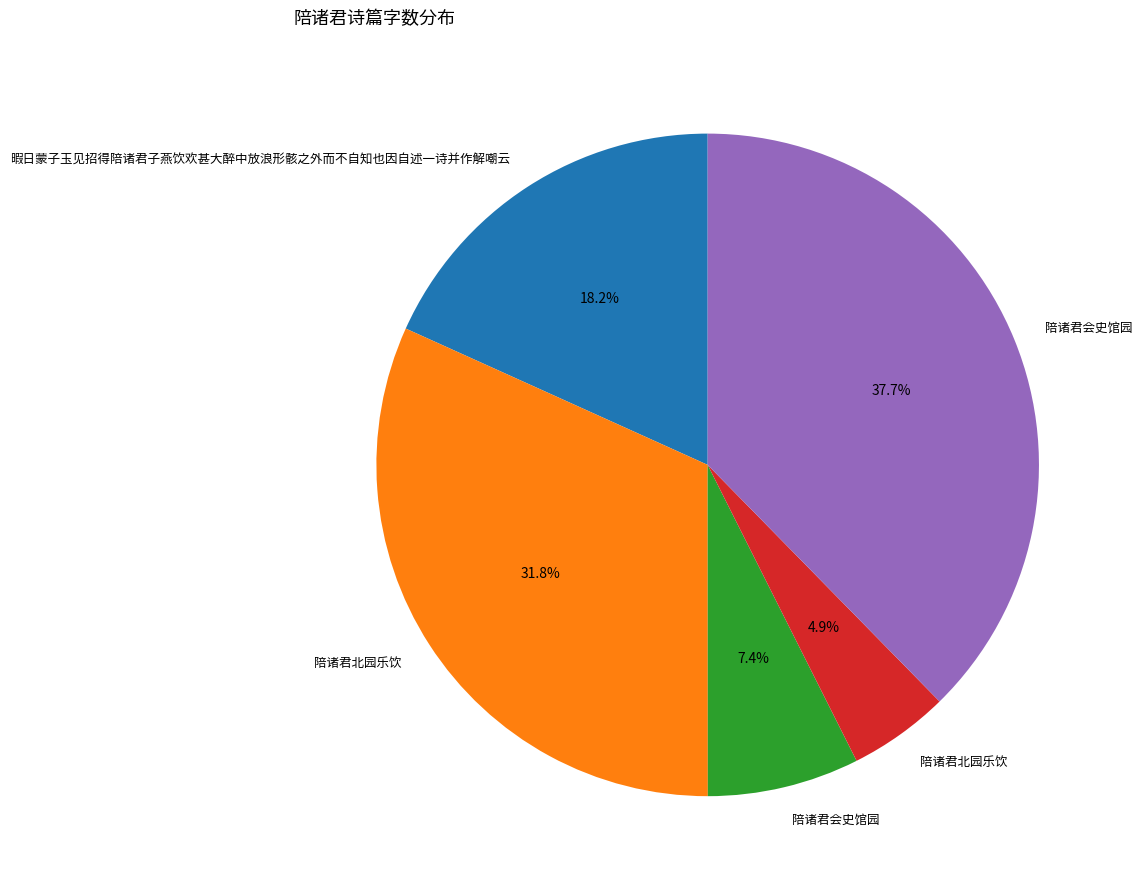

Is there any slice that represents more than half of the pie?

No